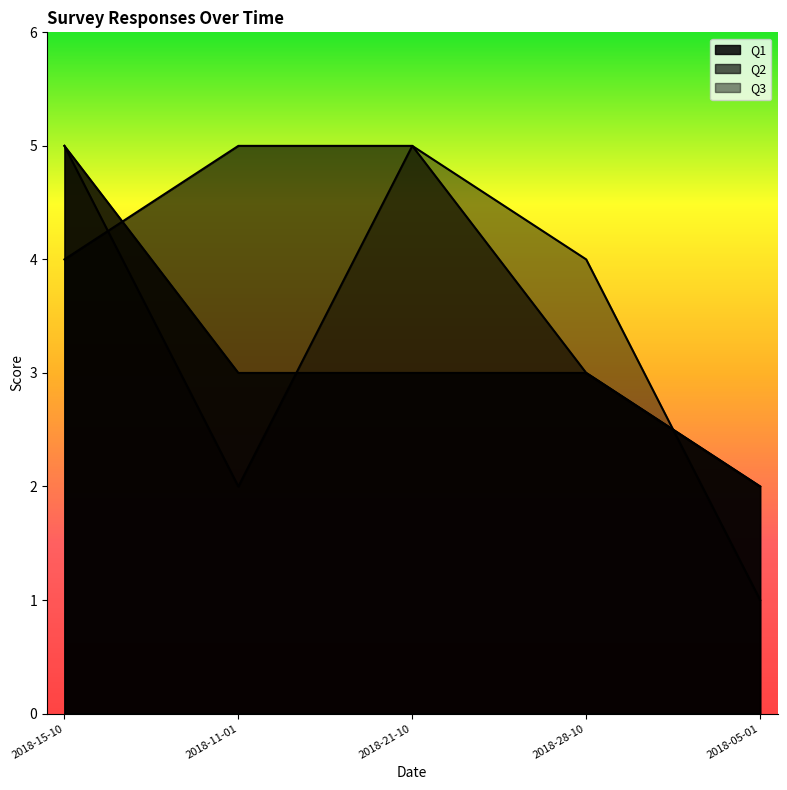

The Q3 series shows 5 at 2018-21-10. True or false?

True